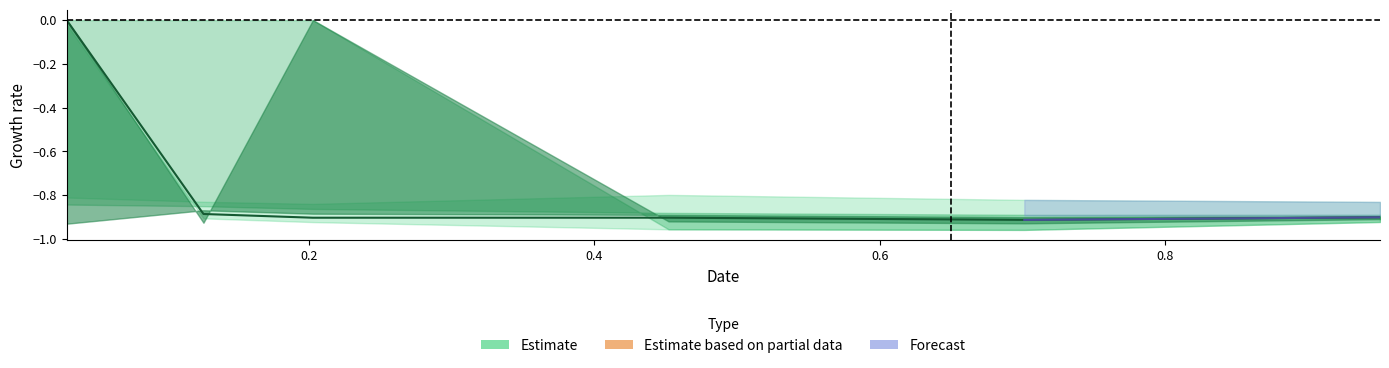

Reading right to left, list all the values displayed in this chart.

-0.9	-0.9	-0.9	-0.9	-0.9	0.0